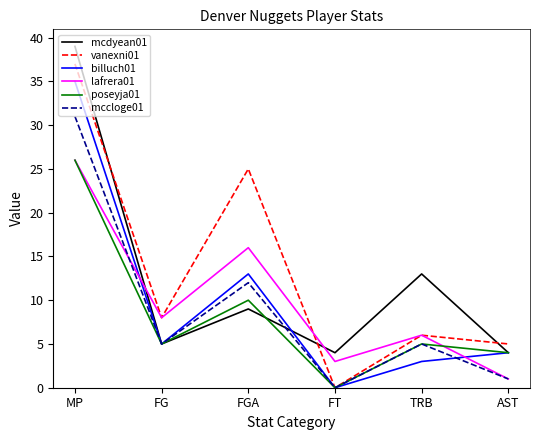

What is the difference between the maximum and minimum values in the billuch01 series?

35